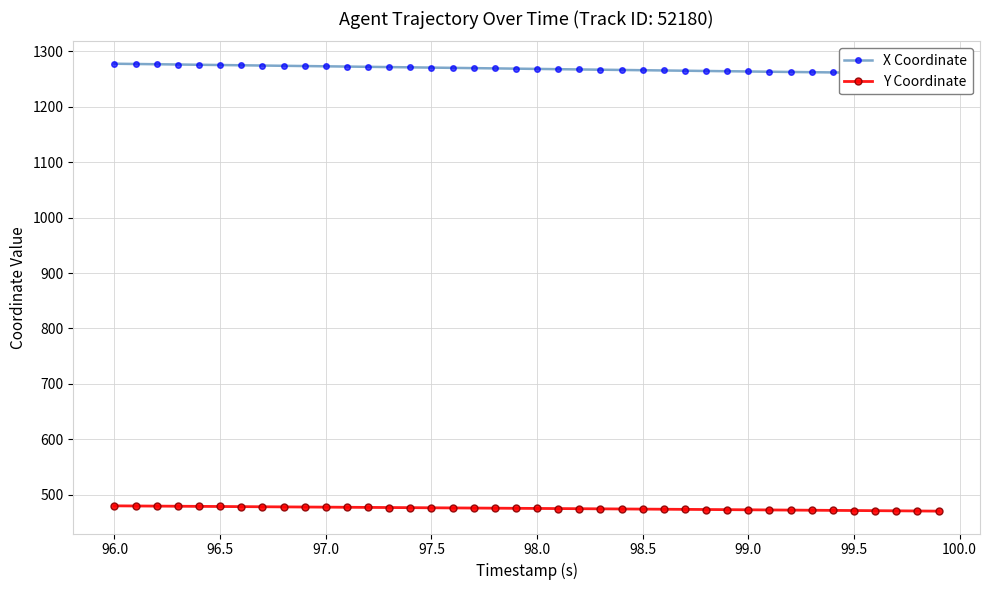

What is the lowest value of the Y Coordinate series?

470.4